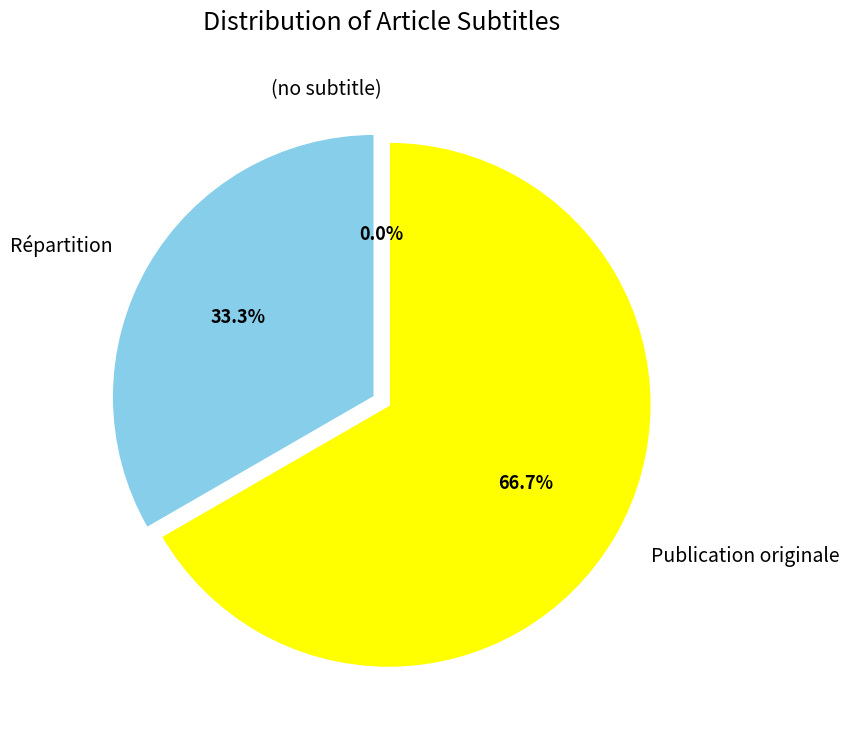

Does any single category account for the majority?

Yes